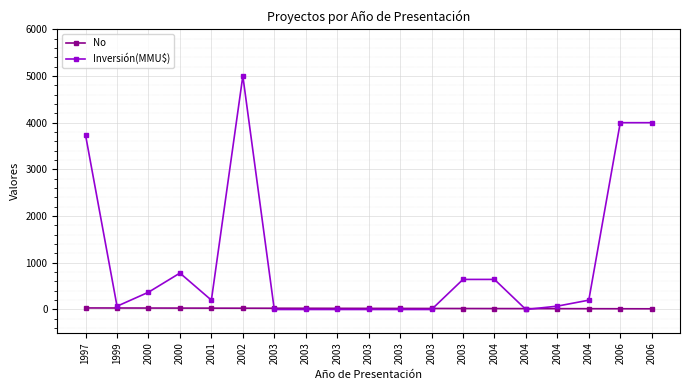

How many data points in No are less than 24?

9